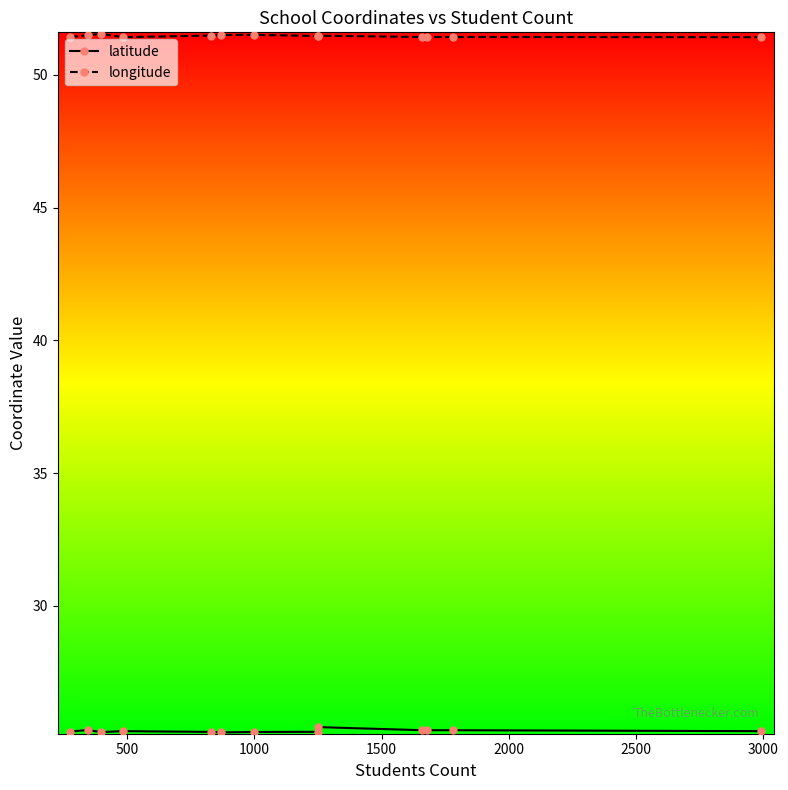

Rank the series at 1000 from highest to lowest value.

longitude, latitude